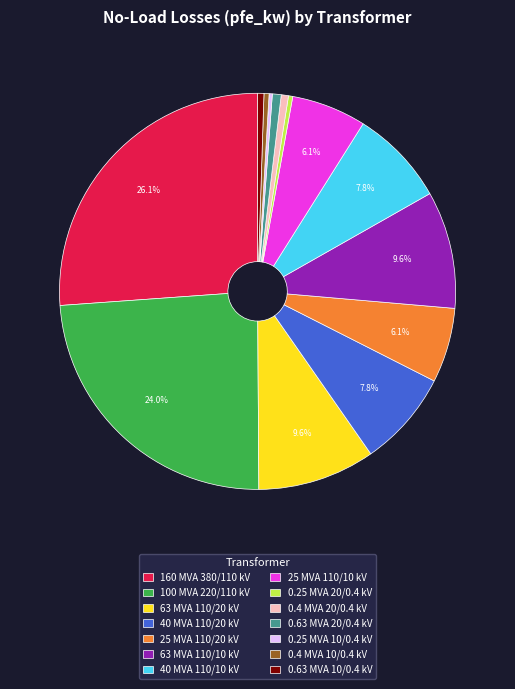

What is the ratio of the value at 40 MVA 110/20 kV to the value at 100 MVA 220/110 kV?

0.3